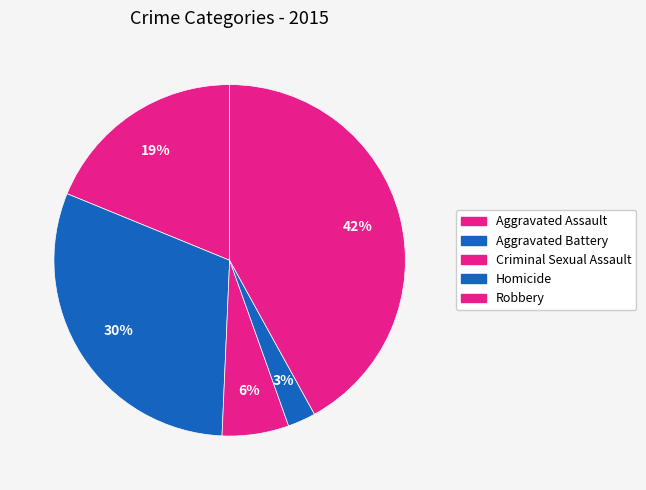

Does Aggravated Battery represent more than half of the total?

No